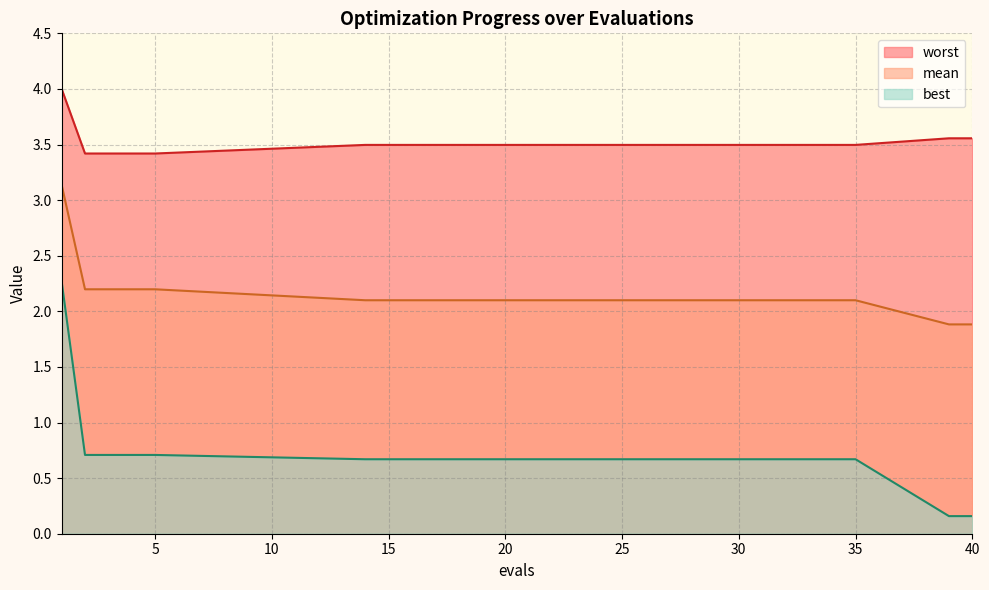

Rank the series at 4 from highest to lowest value.

worst, mean, best